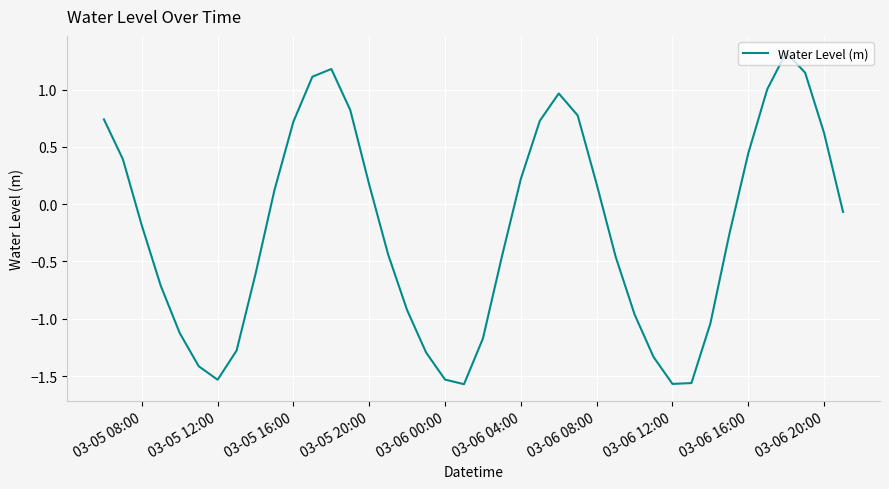

Count the number of values greater than 0.

18